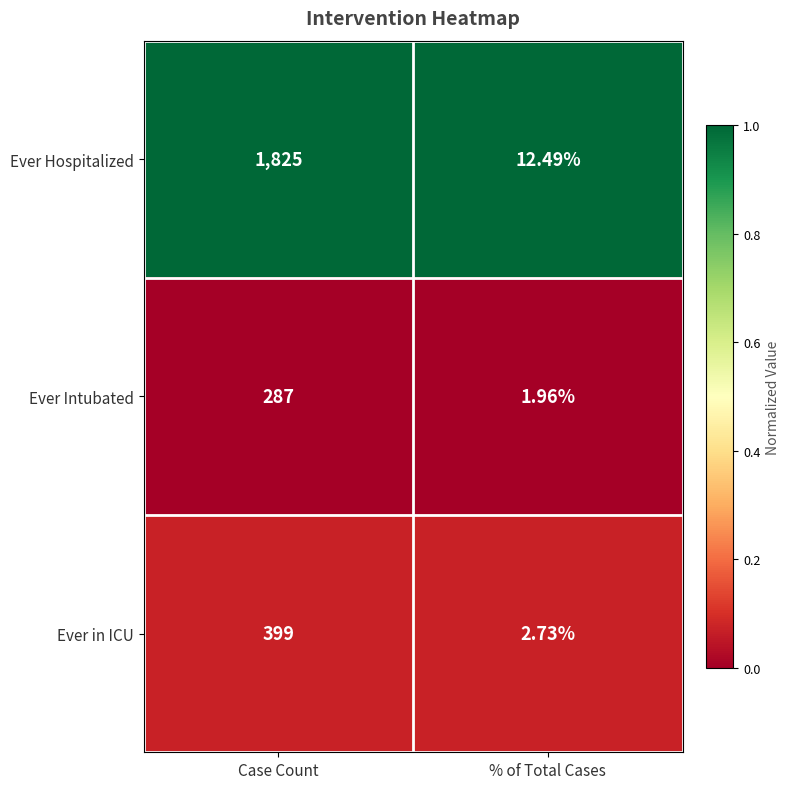

Which series has the largest total across all categories?

Ever Hospitalized